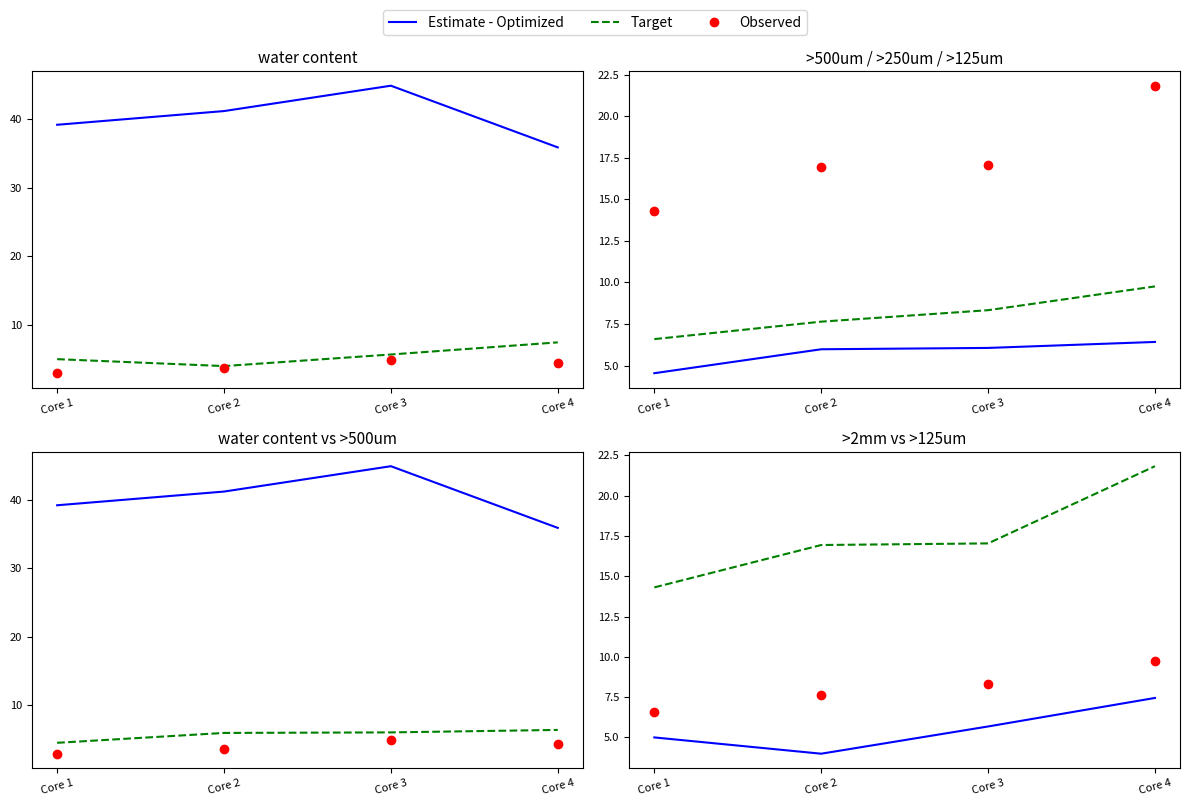

At which label does Observed first exceed 8?

Core 3